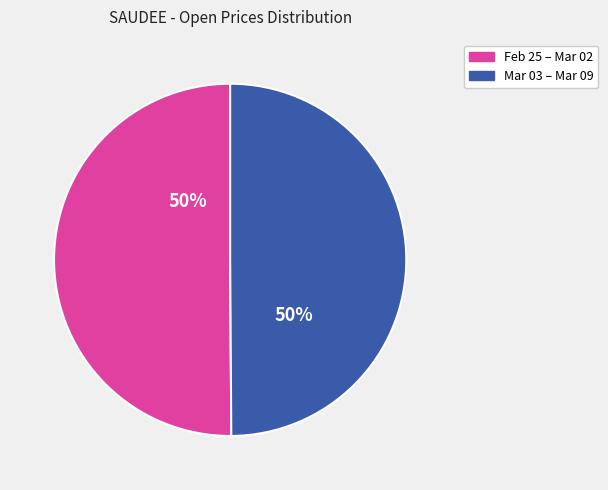

To the nearest percent, what is the average slice percentage?

50%